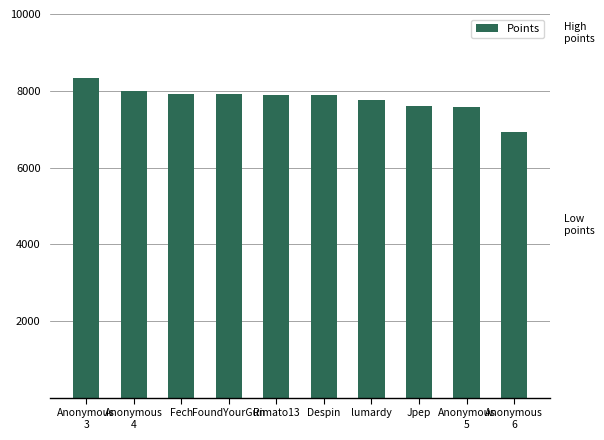

Which label corresponds to the smallest value in the chart?

Anonymous
6